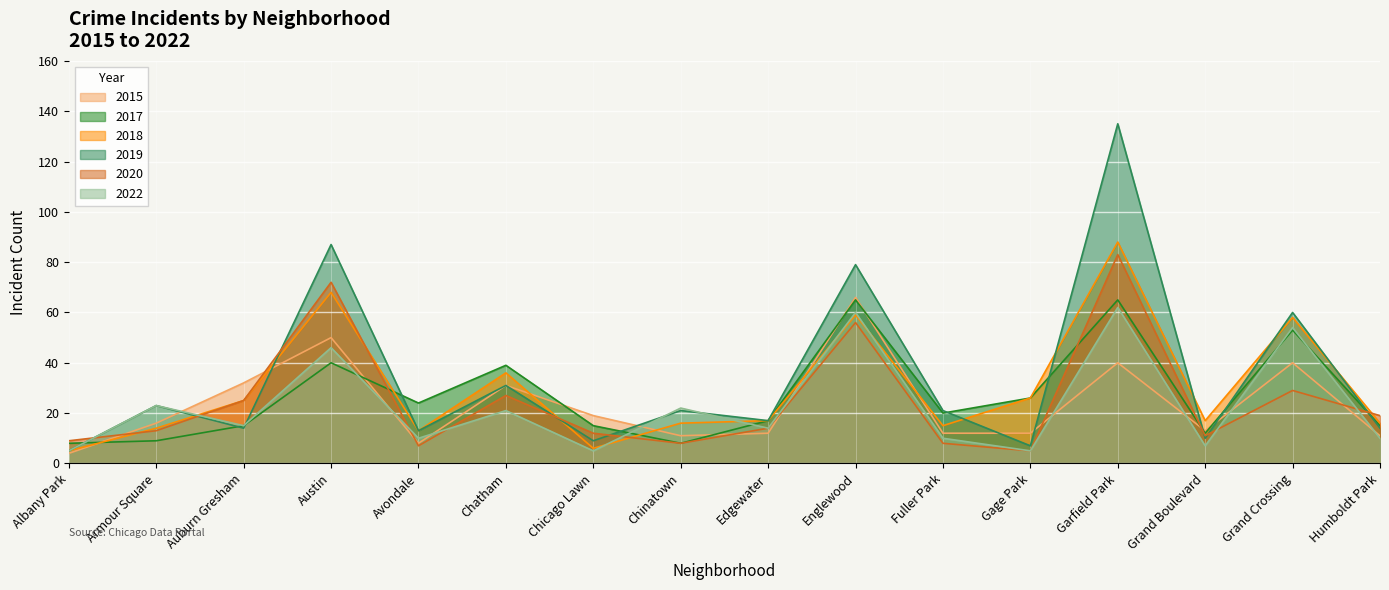

What is the lowest value of the 2015 series?

4